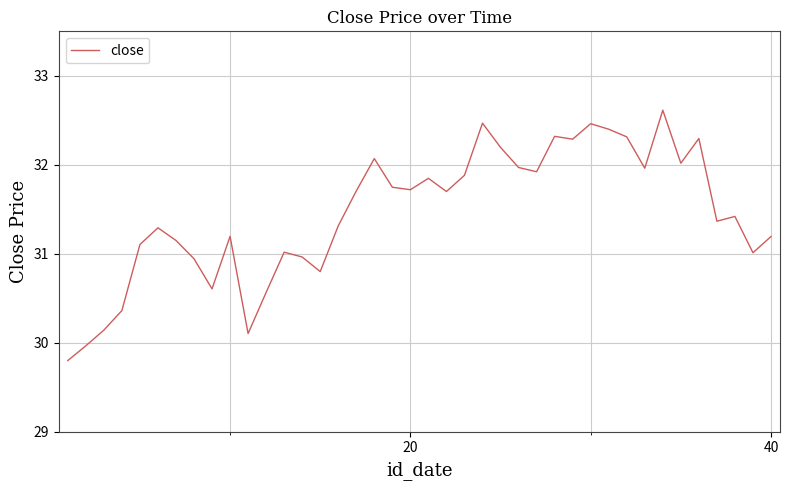

Does the chart display data point markers on the line(s)?

No